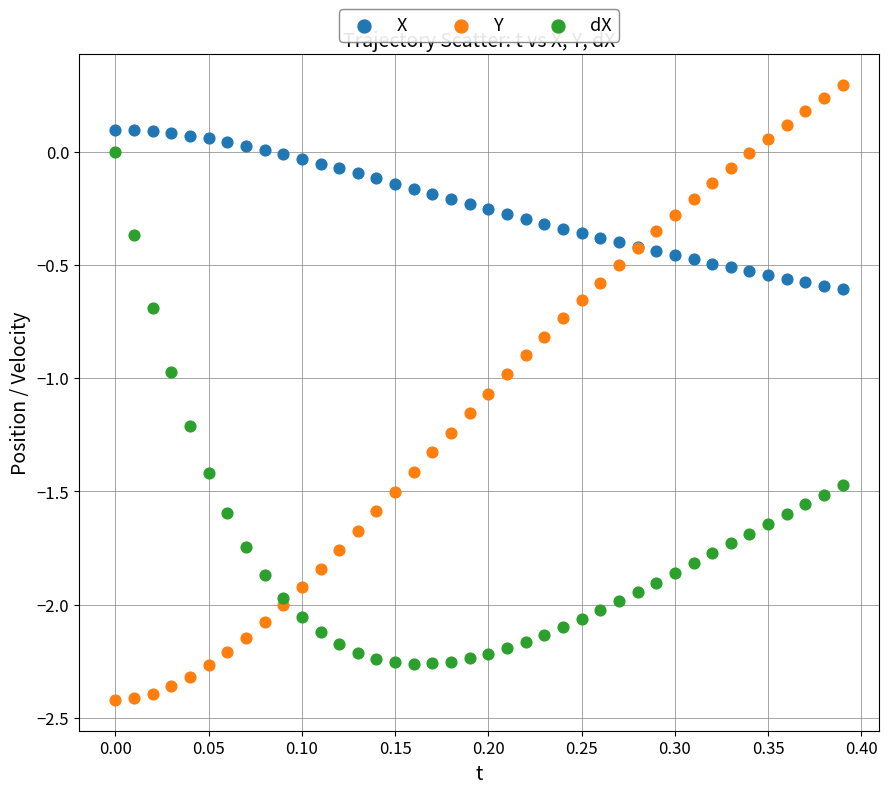

Which series reaches the maximum Y coordinate?

Y